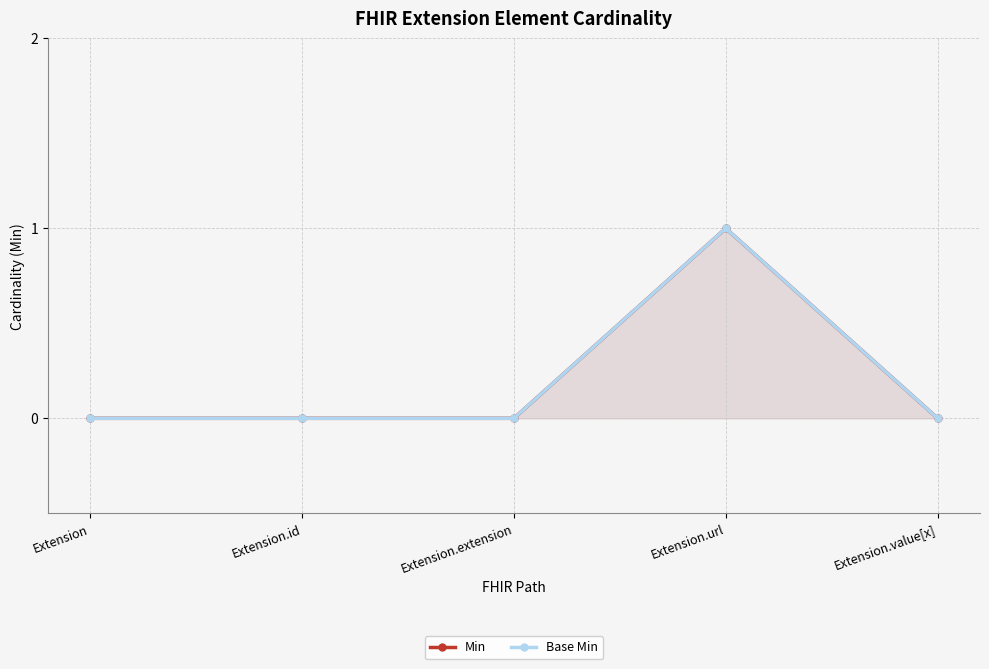

Rank the series at Extension from lowest to highest value.

Min, Base Min